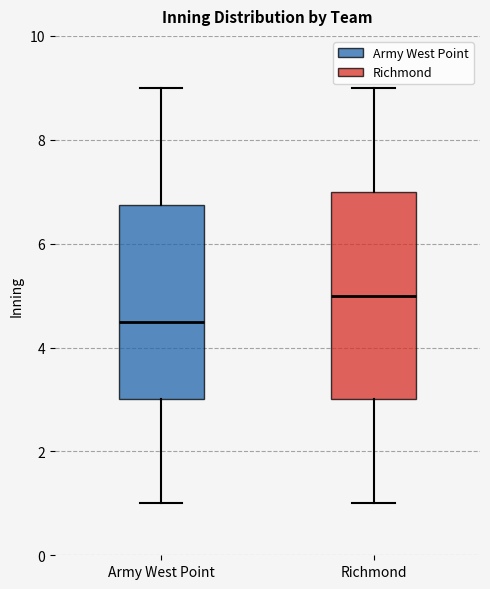

Reading left to right, transcribe this box plot: for each box, give where its median line is, the range the box spans, and where its two whiskers end, as read against the y-axis. The values are not printed on the chart, so give them approximately, as read against the axis.

Army West Point: median 4.6, box 3.0 to 6.8, whiskers 1.0 to 9.0
Richmond: median 5.0, box 3.0 to 7.0, whiskers 1.0 to 9.0